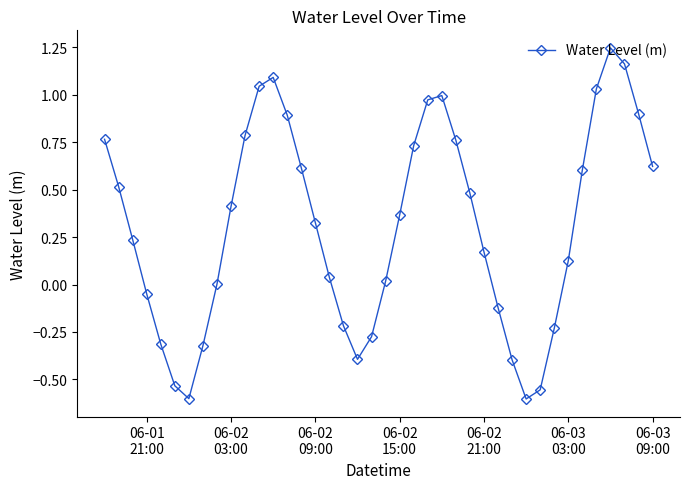

What is the difference between the maximum and minimum values?

1.9